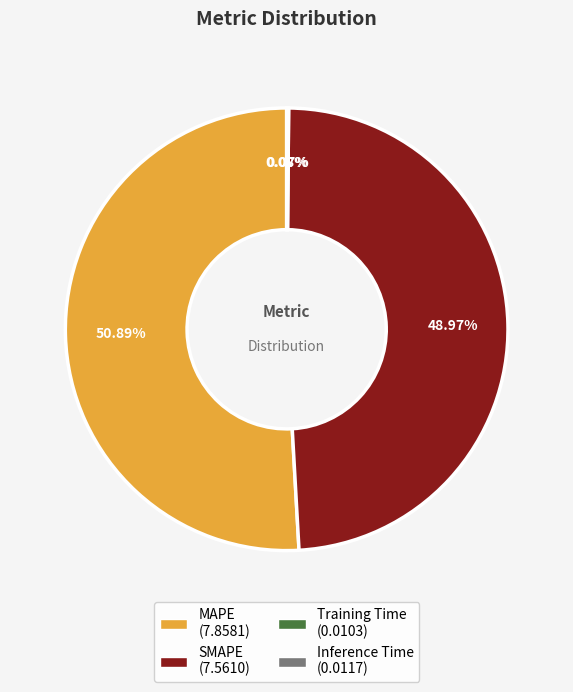

Combined, do SMAPE and MAPE account for over 50%?

Yes